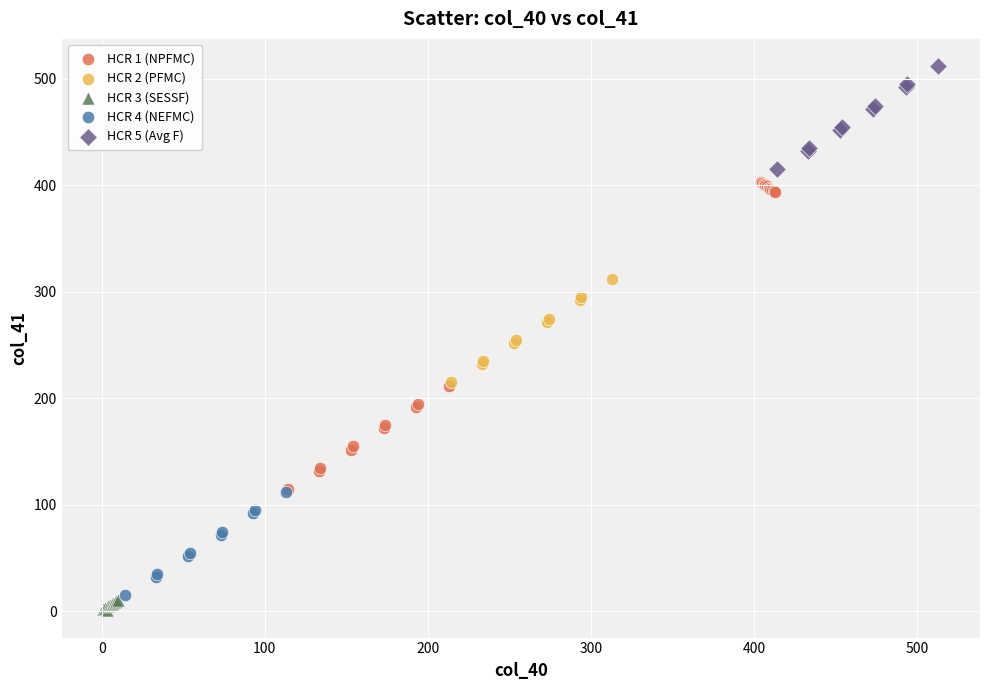

Which series has the largest Y range (max minus min)?

HCR 1 (NPFMC)